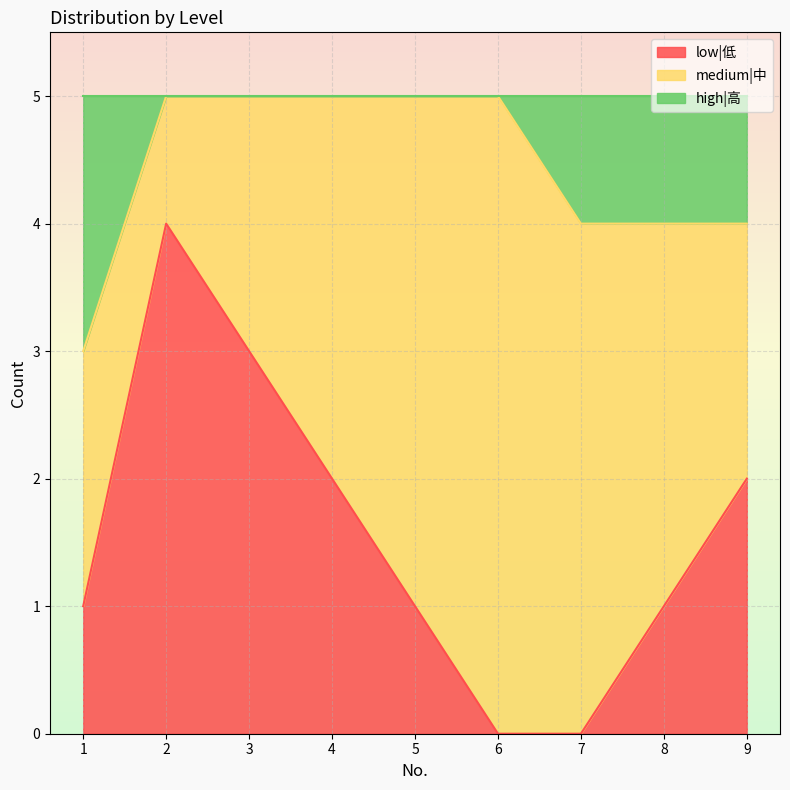

What value does the low|低 series have at 9?

2